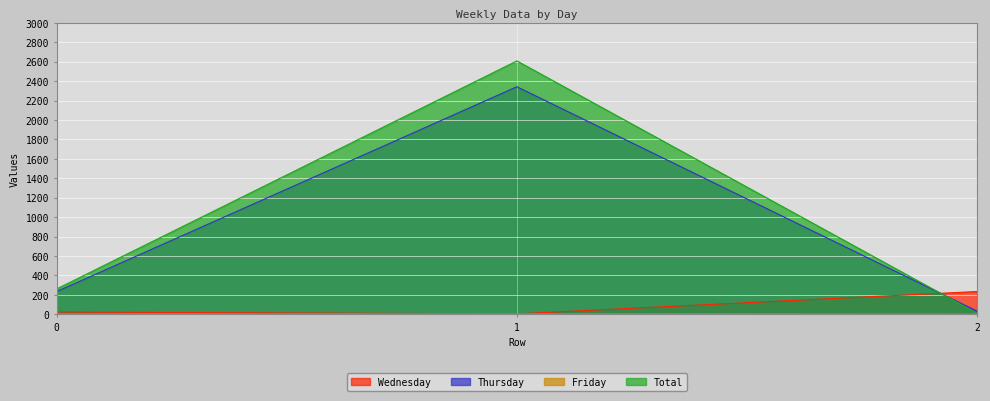

Reading right to left, list all the values displayed in this chart.

Wednesday: 2=234	1=4	0=23
Thursday: 2=32	1=2342	0=234
Friday: 2=2	1=4	0=4
Total: 2=10	1=2608	0=261